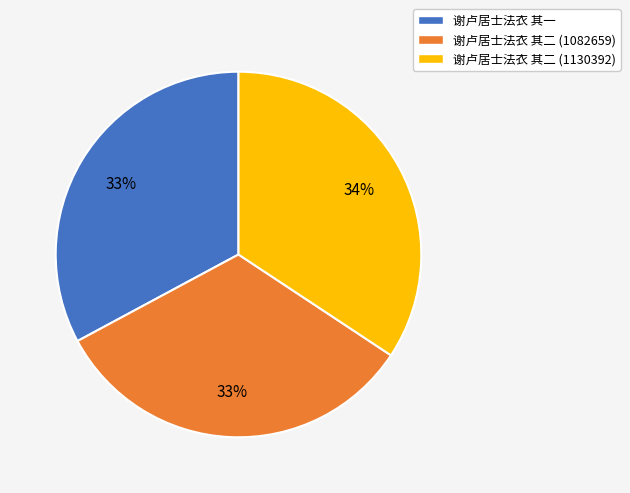

Which has a higher value, 谢卢居士法衣 其二 (1130392) or 谢卢居士法衣 其二 (1082659)?

谢卢居士法衣 其二 (1130392)